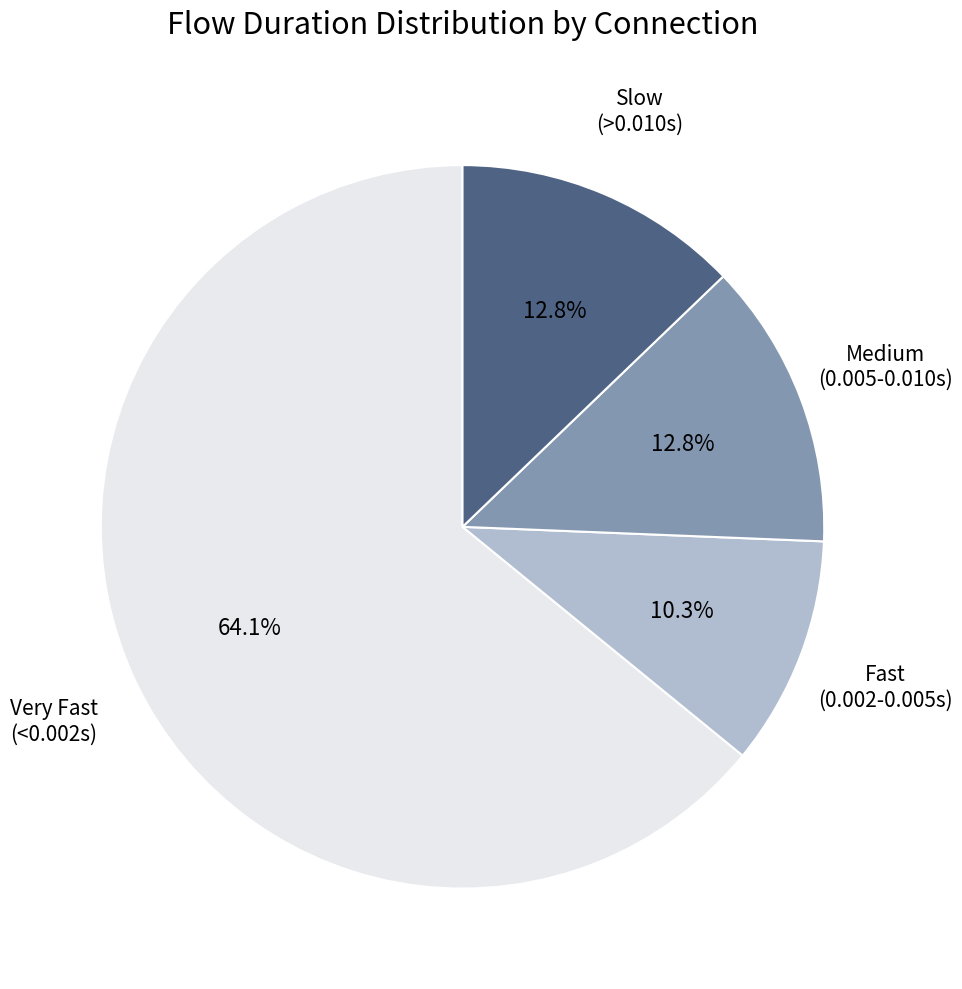

Count the number of slices in the pie.

4